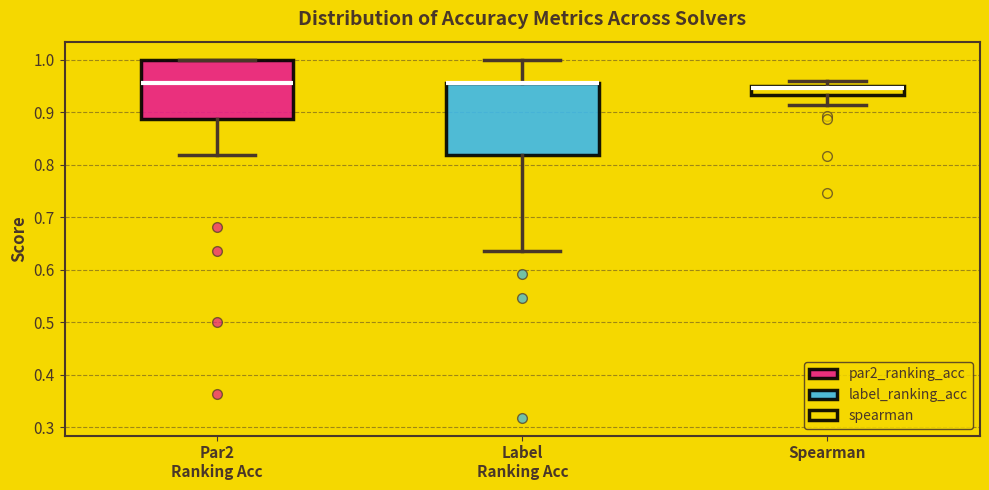

Reading left to right, read every box against the y-axis: the position of its median line, the range the box covers, and the ends of its whiskers. The values are not printed on the chart, so give them approximately, as read against the axis.

Par2 Ranking Acc: median 0.95, box 0.89 to 1.00, whiskers 0.82 to 1.00
Label Ranking Acc: median 0.95 (drawn on the box's upper edge), box 0.82 to 0.95, whiskers 0.64 to 1.00
Spearman: median 0.95 (just below the box's upper edge), box 0.93 to 0.95, whiskers 0.91 to 0.96